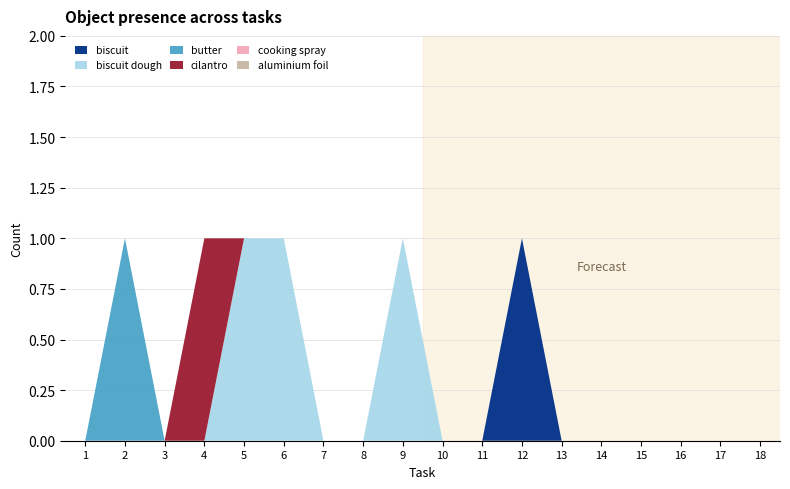

Reading right to left, list all the values displayed in this chart.

biscuit: 18=0	17=0	16=0	15=0	14=0	13=0	12=1	11=0	10=0	9=0	8=0	7=0	6=0	5=0	4=0	3=0	2=0	1=0
biscuit dough: 18=0	17=0	16=0	15=0	14=0	13=0	12=0	11=0	10=0	9=1	8=0	7=0	6=1	5=1	4=0	3=0	2=0	1=0
butter: 18=0	17=0	16=0	15=0	14=0	13=0	12=0	11=0	10=0	9=0	8=0	7=0	6=0	5=0	4=0	3=0	2=1	1=0
cilantro: 18=0	17=0	16=0	15=0	14=0	13=0	12=0	11=0	10=0	9=0	8=0	7=0	6=0	5=0	4=1	3=0	2=0	1=0
cooking spray: 18=0	17=0	16=0	15=0	14=0	13=0	12=0	11=0	10=0	9=0	8=0	7=0	6=0	5=0	4=0	3=0	2=0	1=0
aluminium foil: 18=0	17=0	16=0	15=0	14=0	13=0	12=0	11=0	10=0	9=0	8=0	7=0	6=0	5=0	4=0	3=0	2=0	1=0